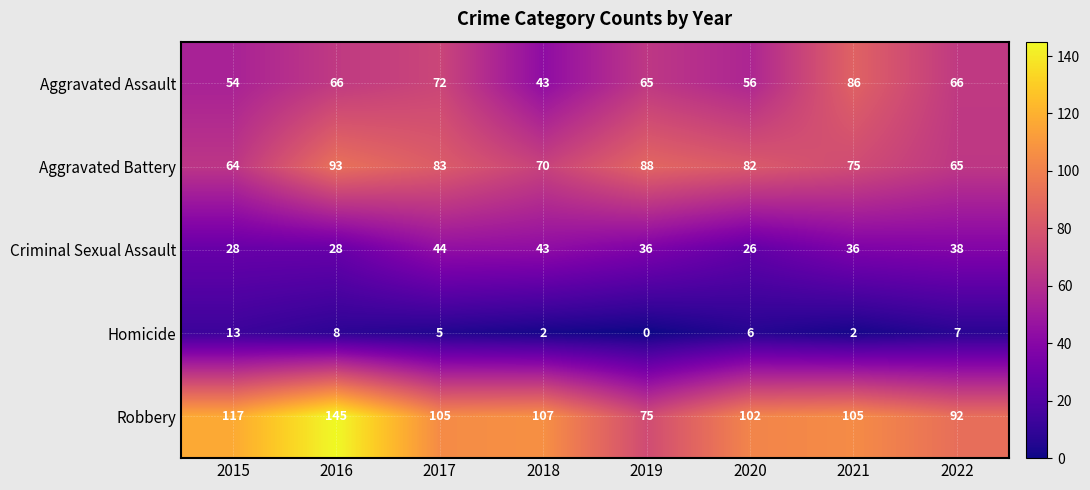

What is the average value of the Homicide series?

5